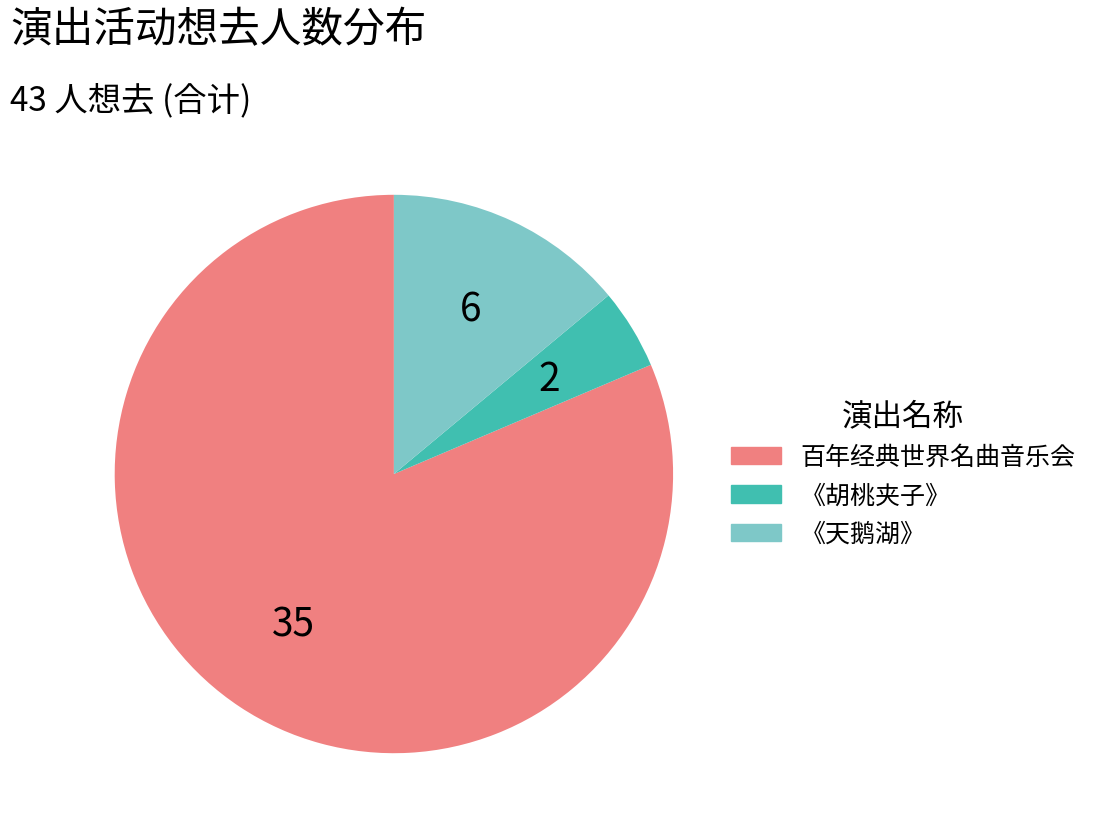

Do 《天鹅湖》 and 百年经典世界名曲音乐会 together represent more than half of the pie?

Yes